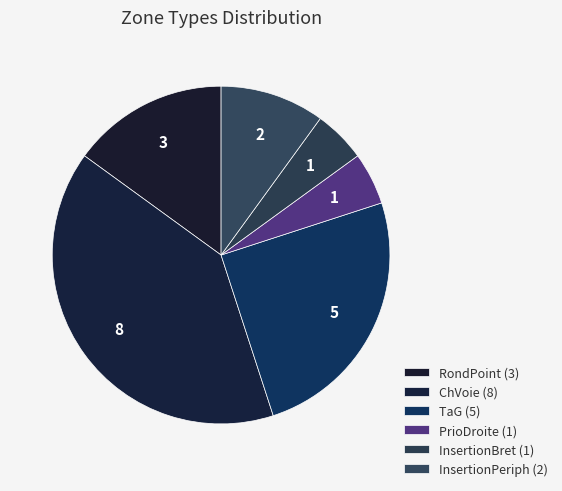

Rank the categories by value from highest to lowest.

ChVoie, TaG, RondPoint, InsertionPeriph, PrioDroite, InsertionBret